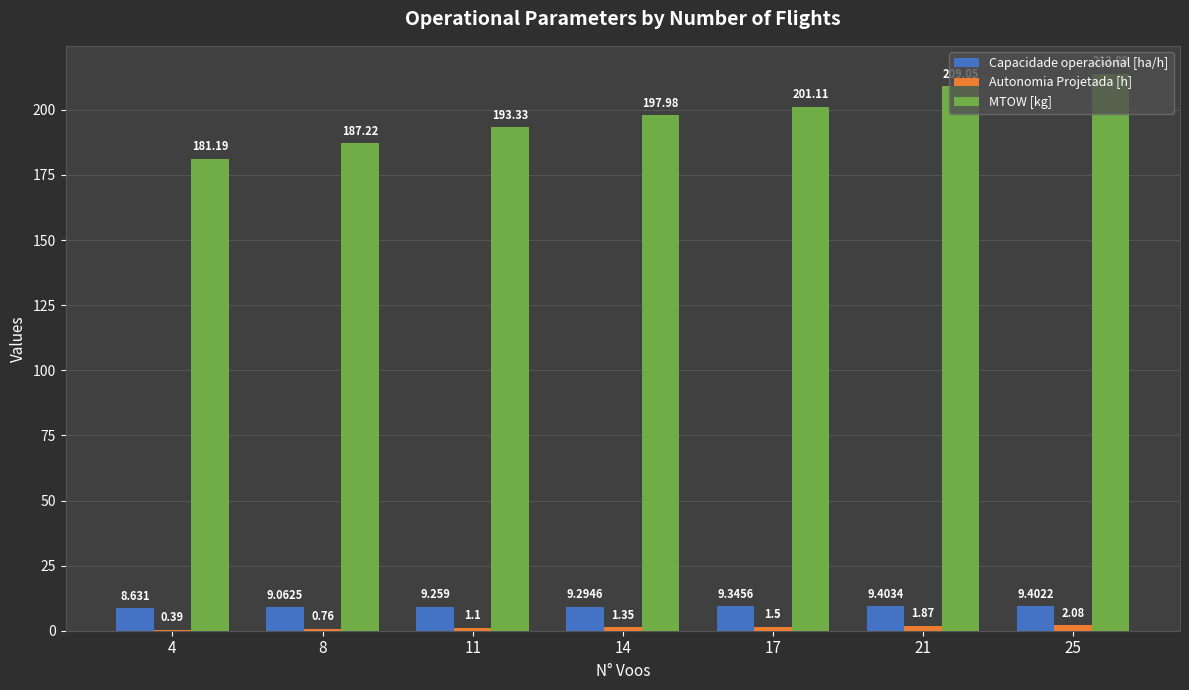

At which category does the chart reach its peak across all series?

25